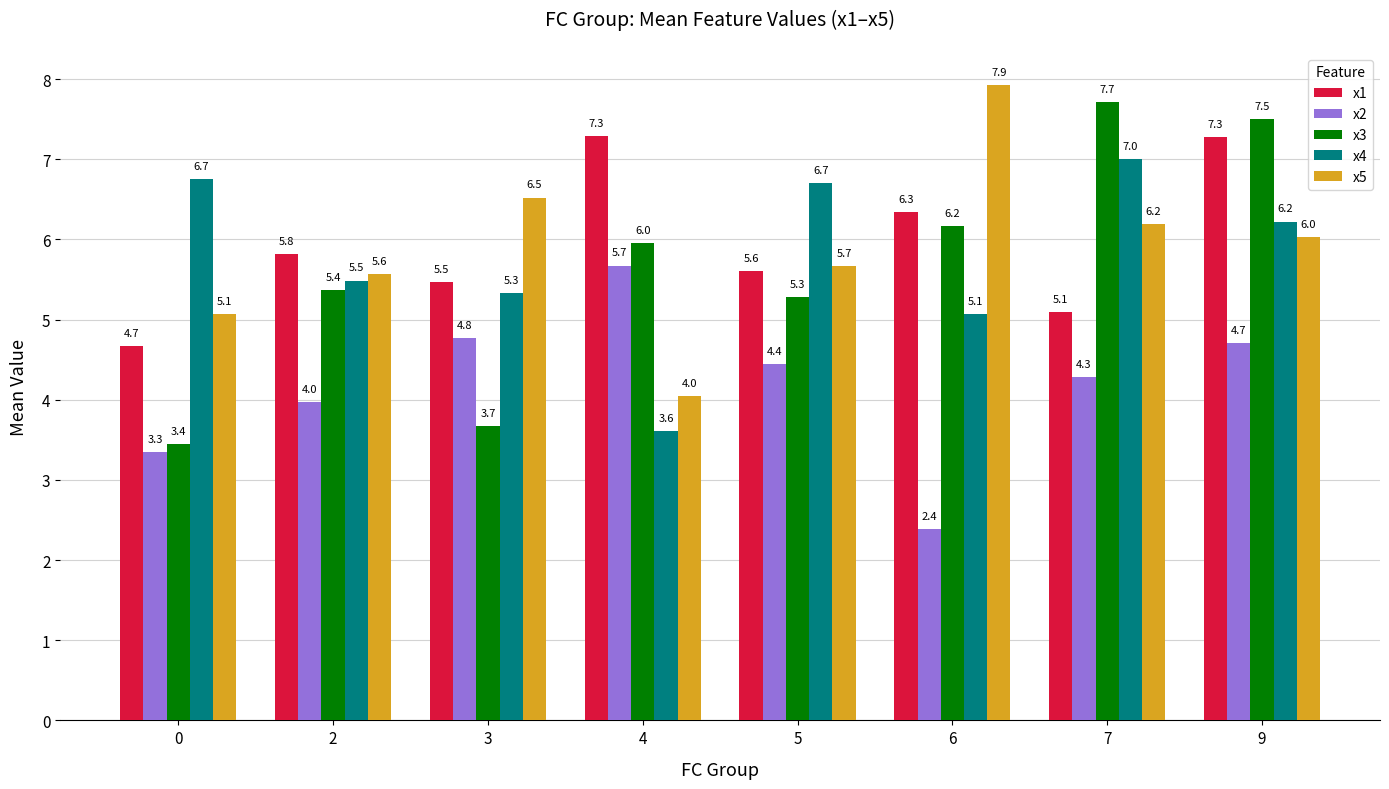

Which series changed the most between 5 and 6?

x5